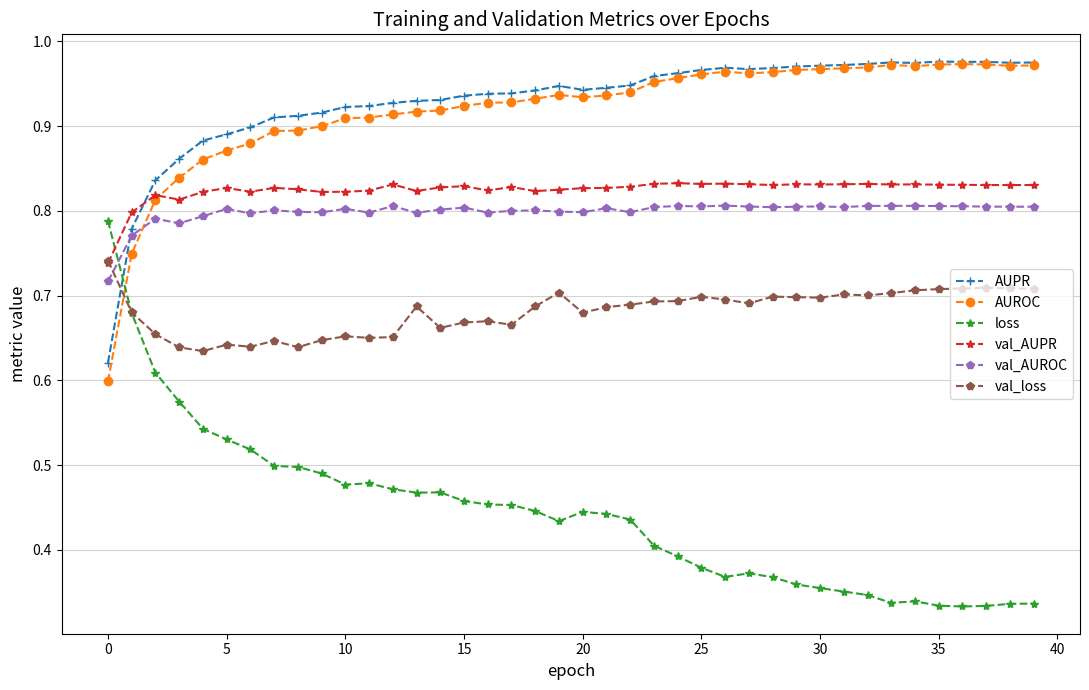

True or false: loss has more than 1 interior local peaks.

True